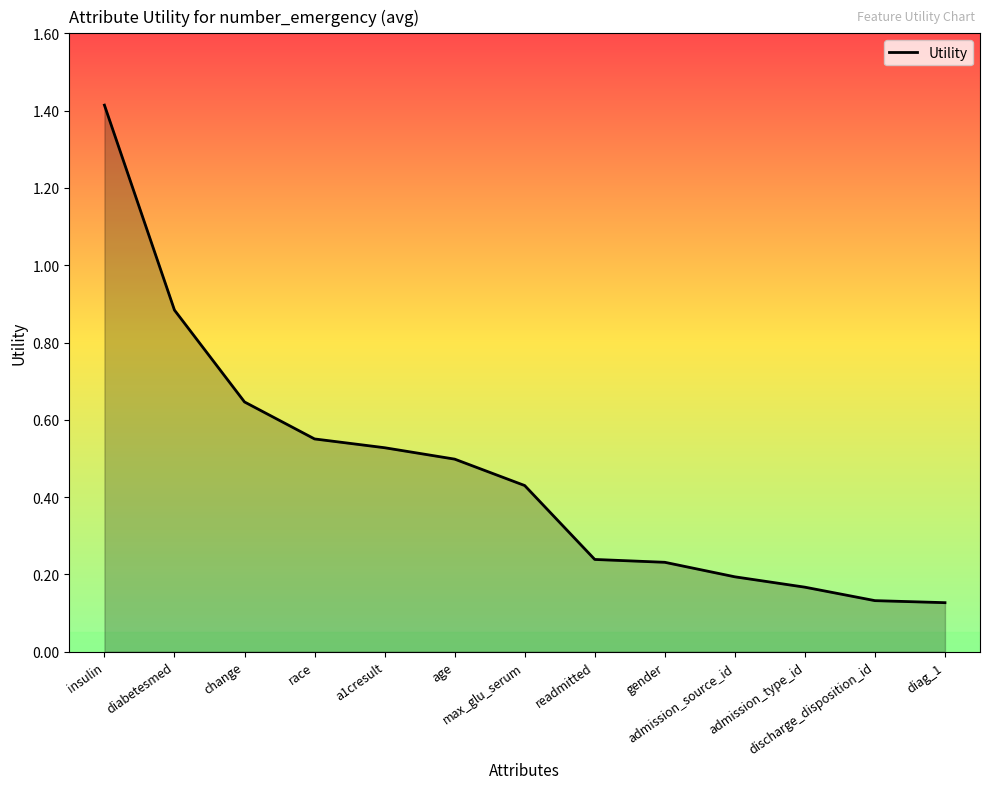

How many lines are shown in the chart?

1